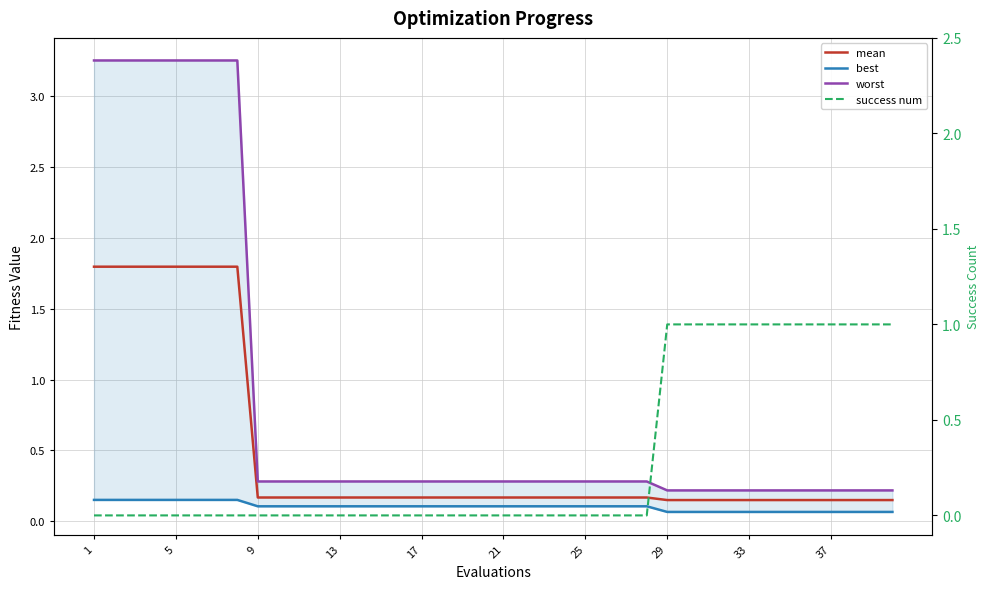

How many data points does each series have?

40